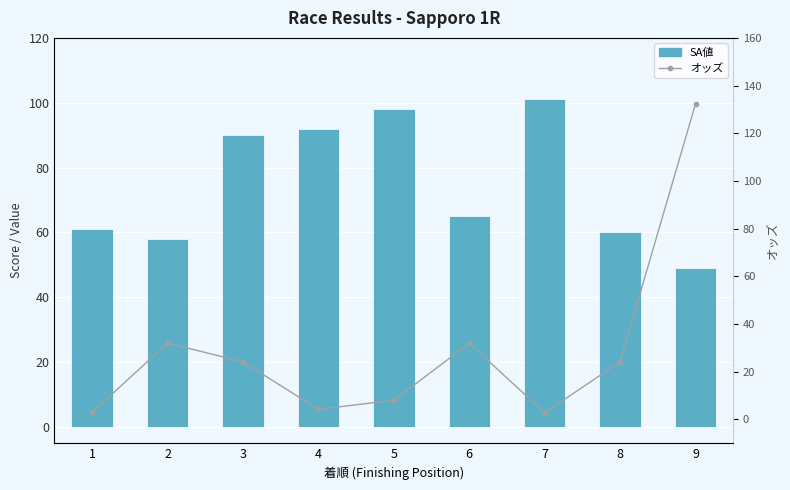

At which category does the chart reach its peak across all series?

9